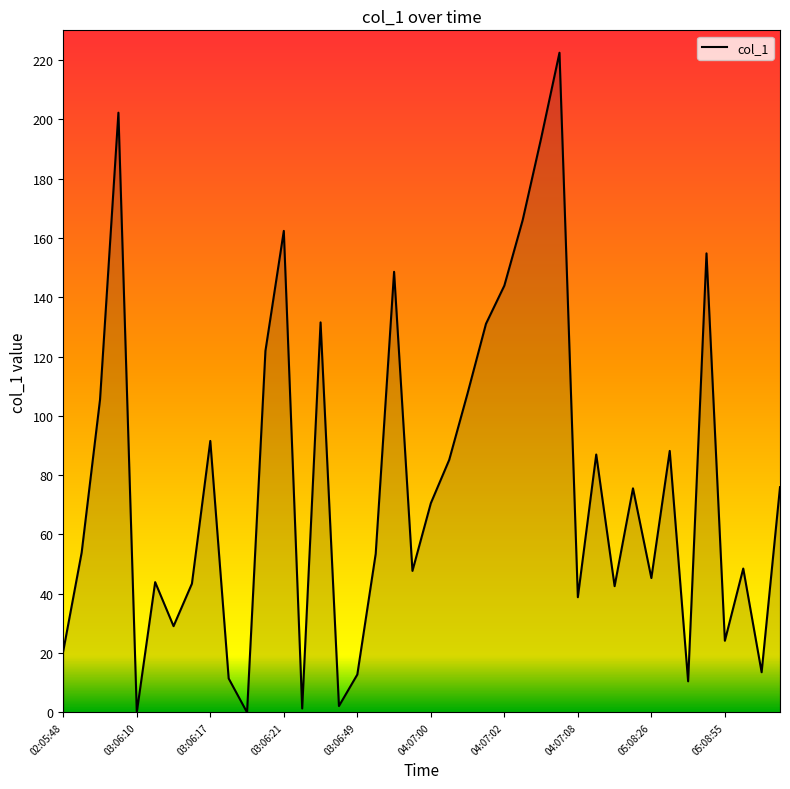

What is the maximum value shown in the chart?

222.5